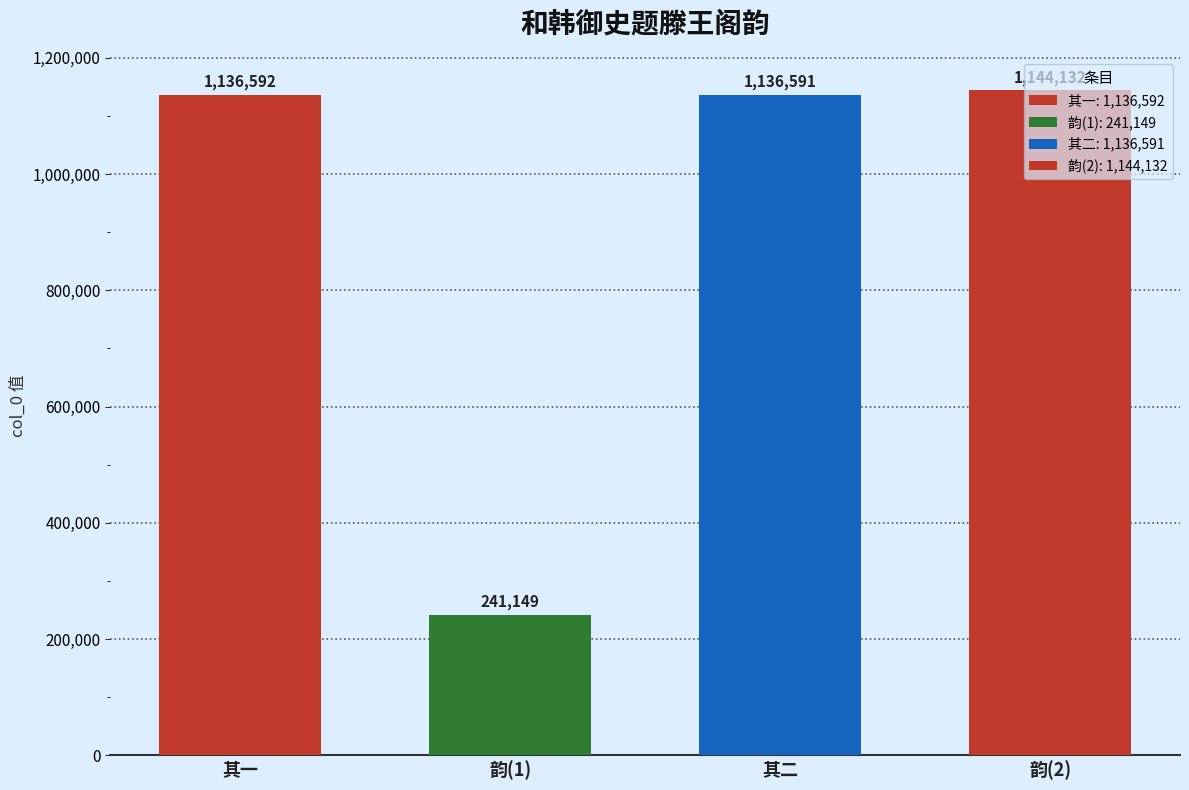

Reading right to left, list all the values displayed in this chart.

1144132	1136591	241149	1136592